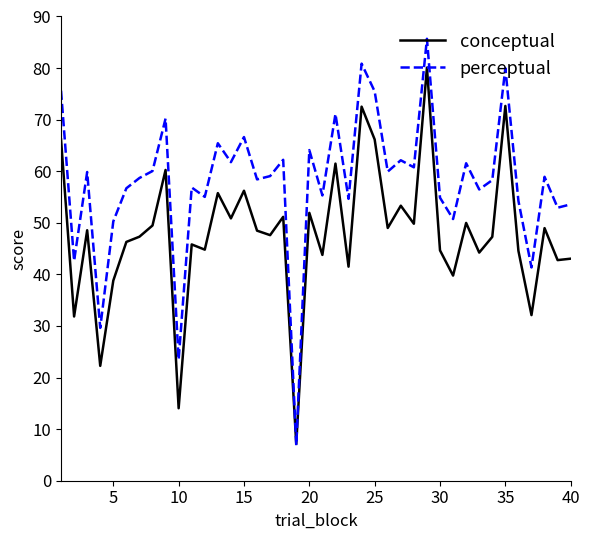

List the series in order of their overall mean, highest first.

perceptual, conceptual